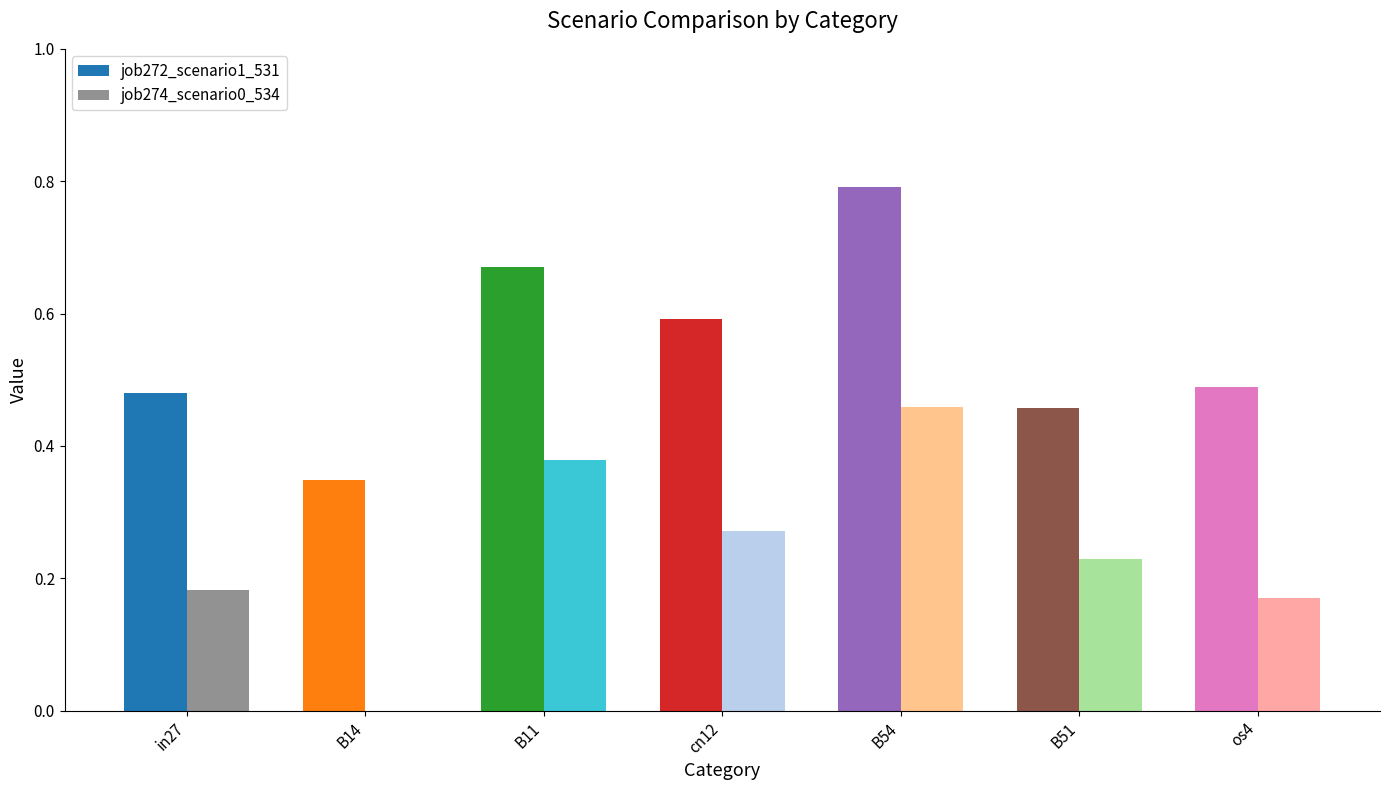

How many groups of bars are there?

7